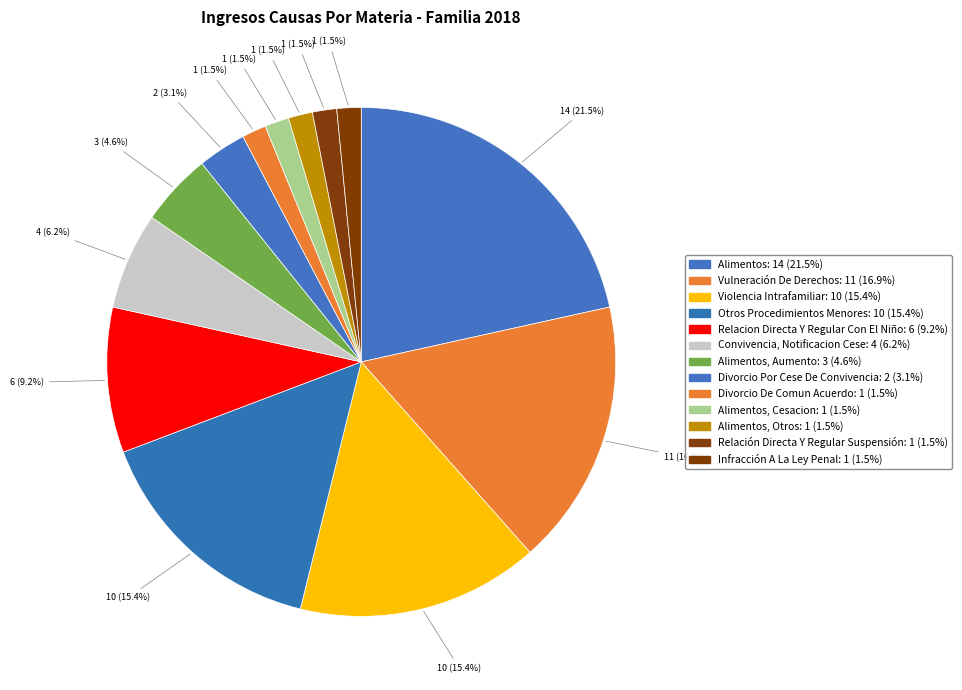

How many segments does this pie chart have?

13